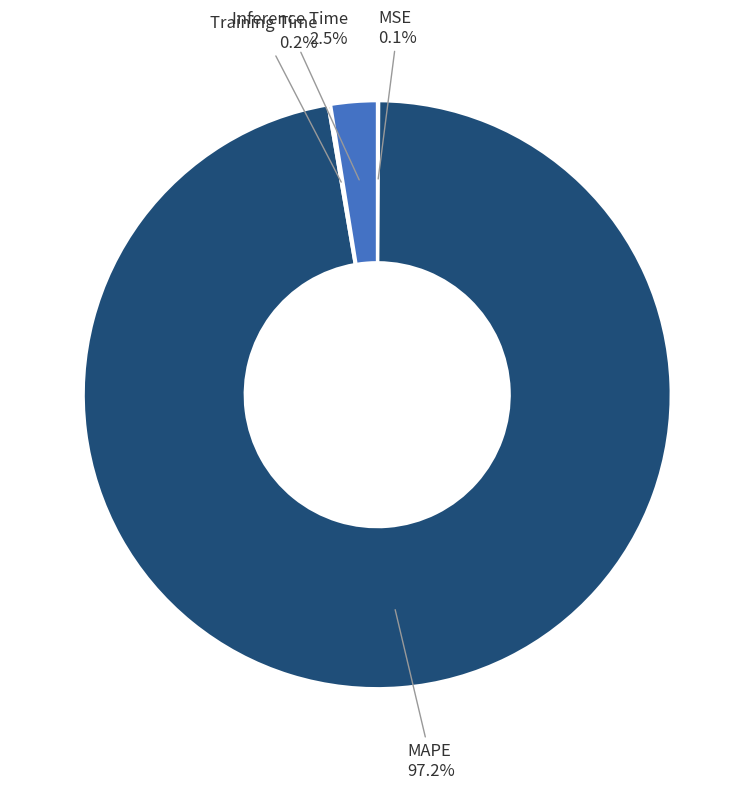

Which category has the biggest portion of the pie?

MAPE